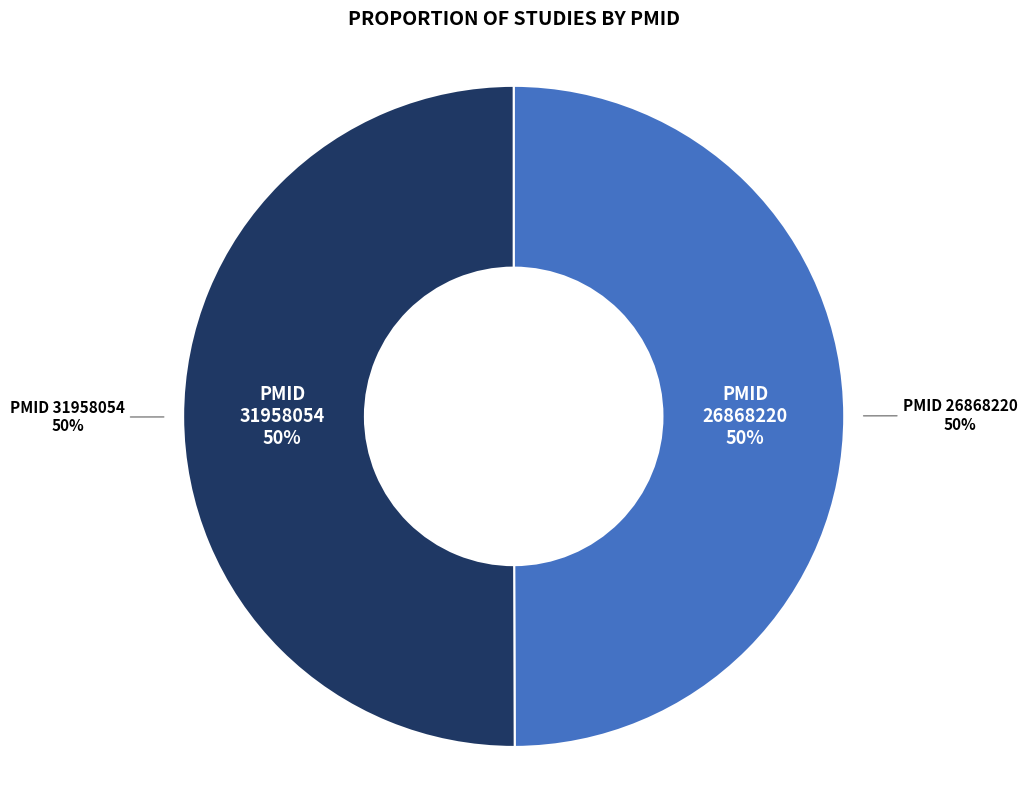

How many slices are in this pie chart?

2